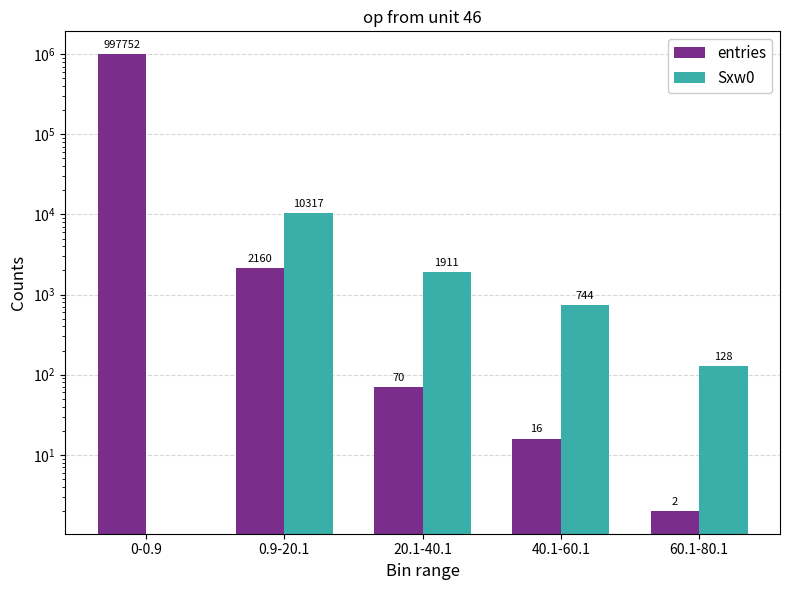

The value of Sxw0 at 20.1-40.1 is 1911. True or false?

True